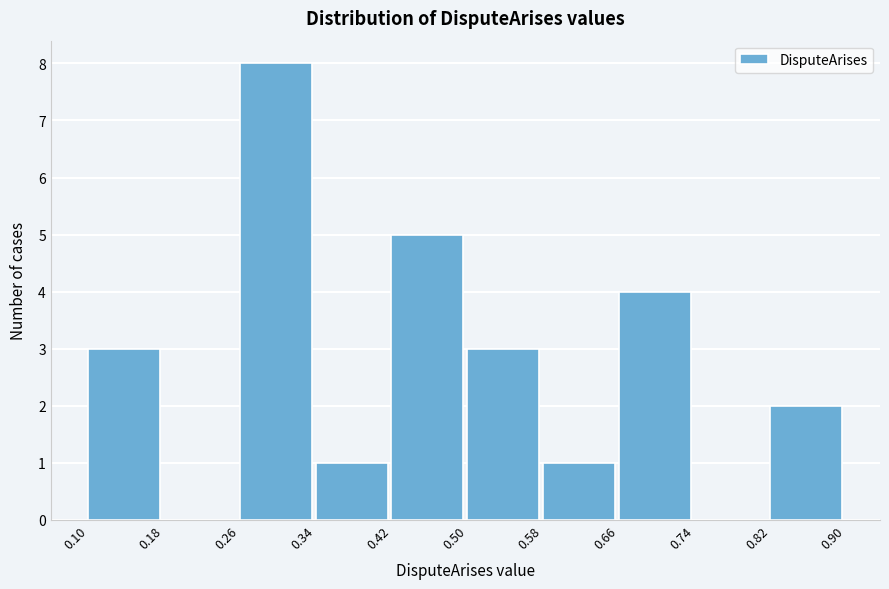

Reading left to right, transcribe this chart: for each bar, give the range it covers on the x-axis and its height. The values are not printed on the chart, so give them approximately, as read against the axis.

0.10 to 0.18: 3
0.18 to 0.26: 0
0.26 to 0.34: 8
0.34 to 0.42: 1
0.42 to 0.50: 5
0.50 to 0.58: 3
0.58 to 0.66: 1
0.66 to 0.74: 4
0.74 to 0.82: 0
0.82 to 0.90: 2